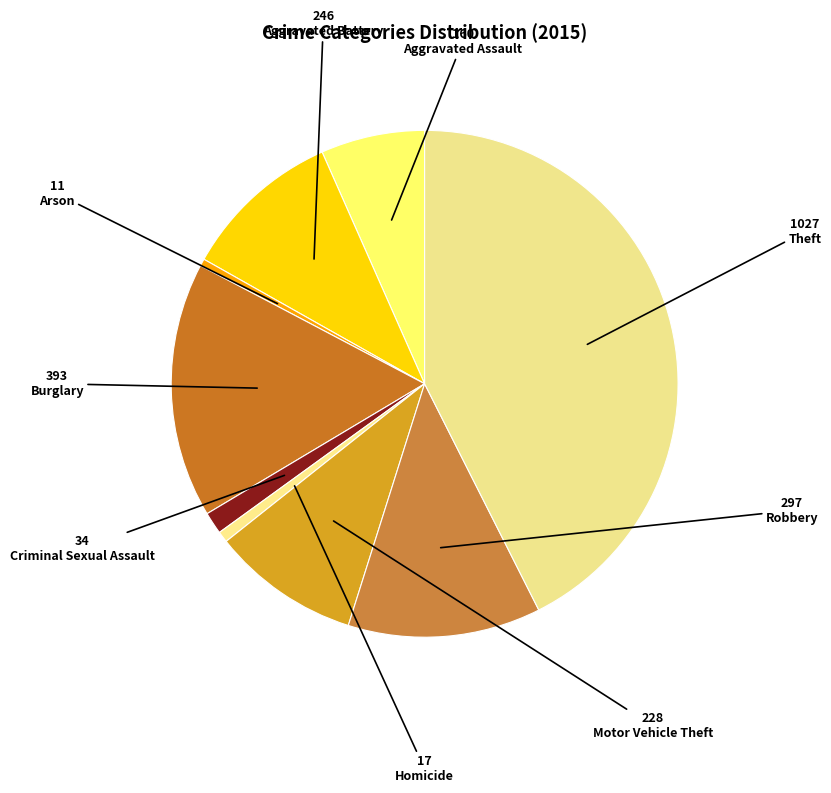

Combined, do Criminal Sexual Assault and Homicide account for over 50%?

No